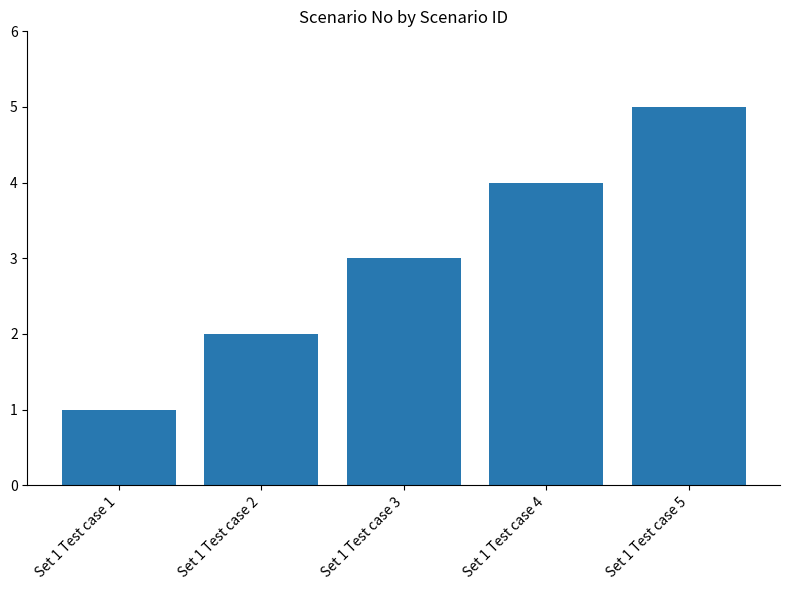

Reading left to right, list all the values displayed in this chart.

Set 1 Test case 1=1	Set 1 Test case 2=2	Set 1 Test case 3=3	Set 1 Test case 4=4	Set 1 Test case 5=5